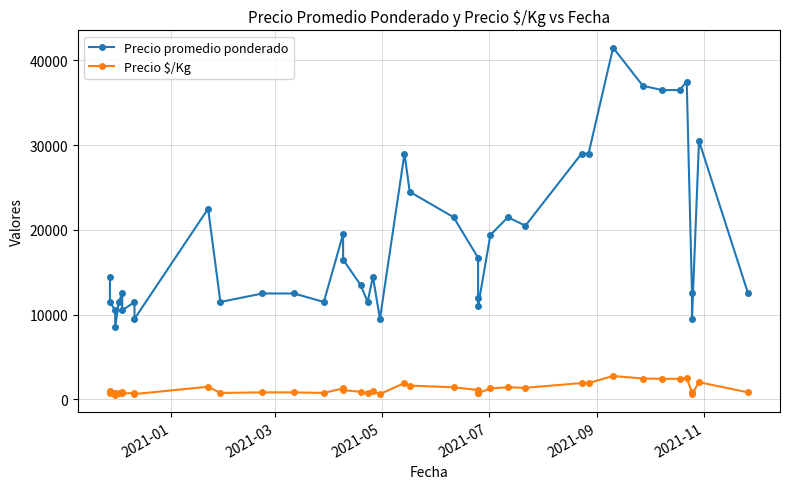

How many distinct data groups are displayed?

2